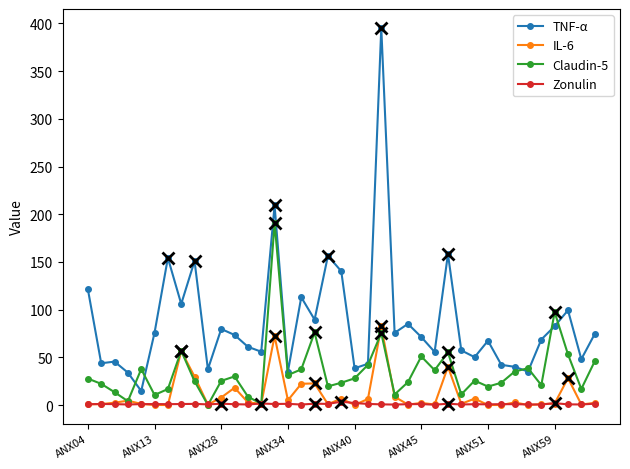

Does the chart have visible grid lines?

No